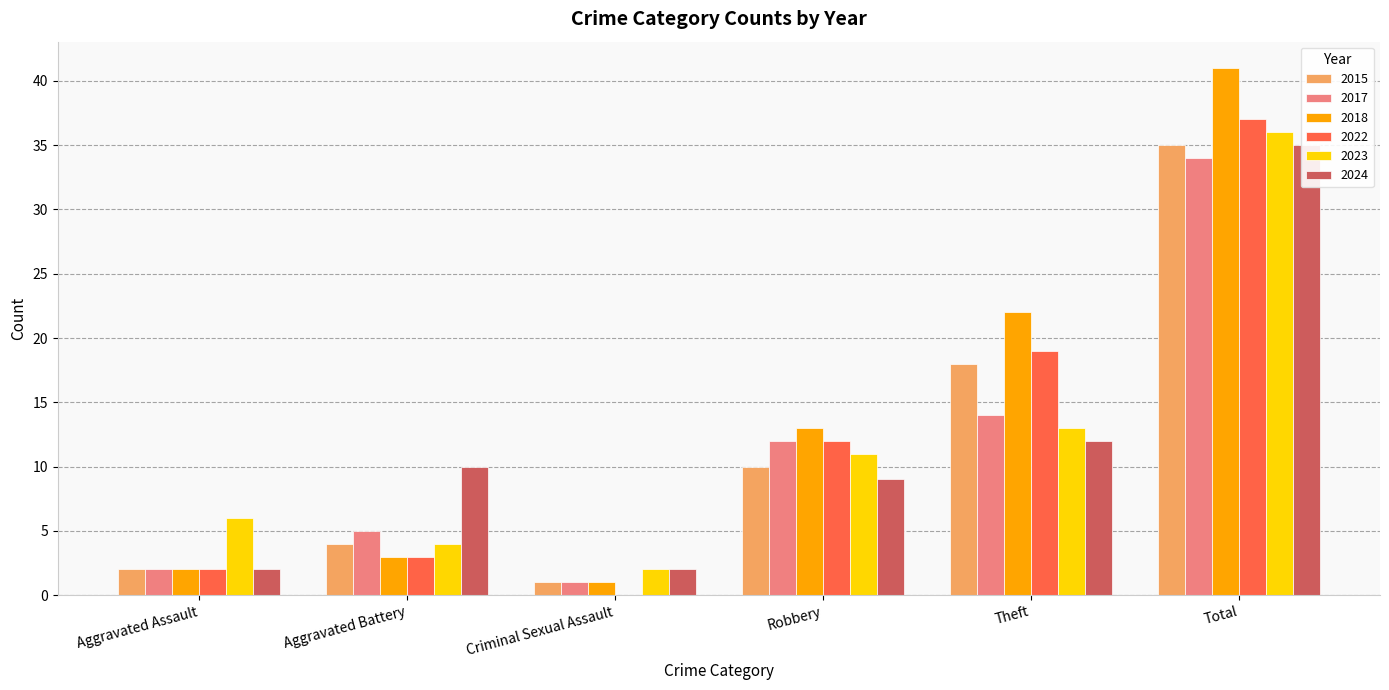

What is the total value across all series at Total?

218